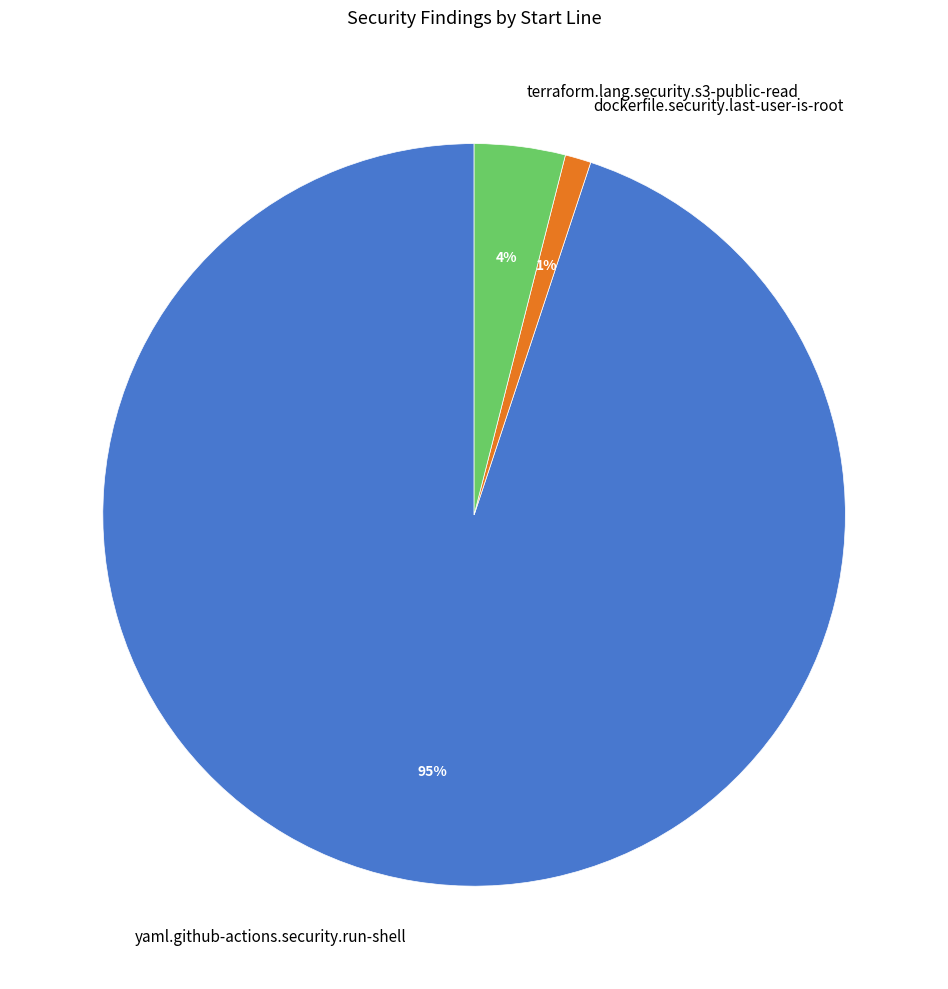

What is the largest slice in the pie chart?

yaml.github-actions.security.run-shell